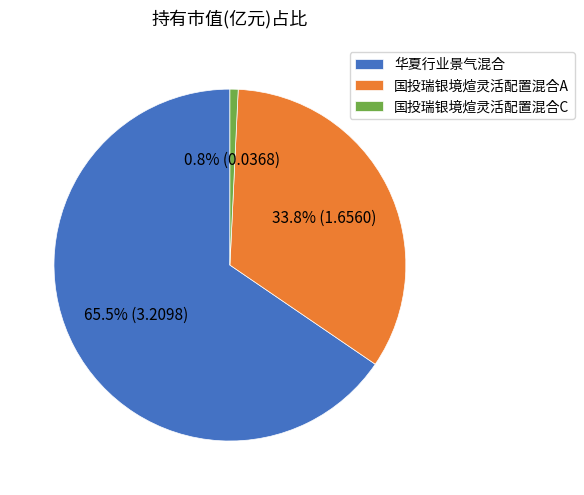

Which has a higher value, 国投瑞银境煊灵活配置混合A or 华夏行业景气混合?

华夏行业景气混合